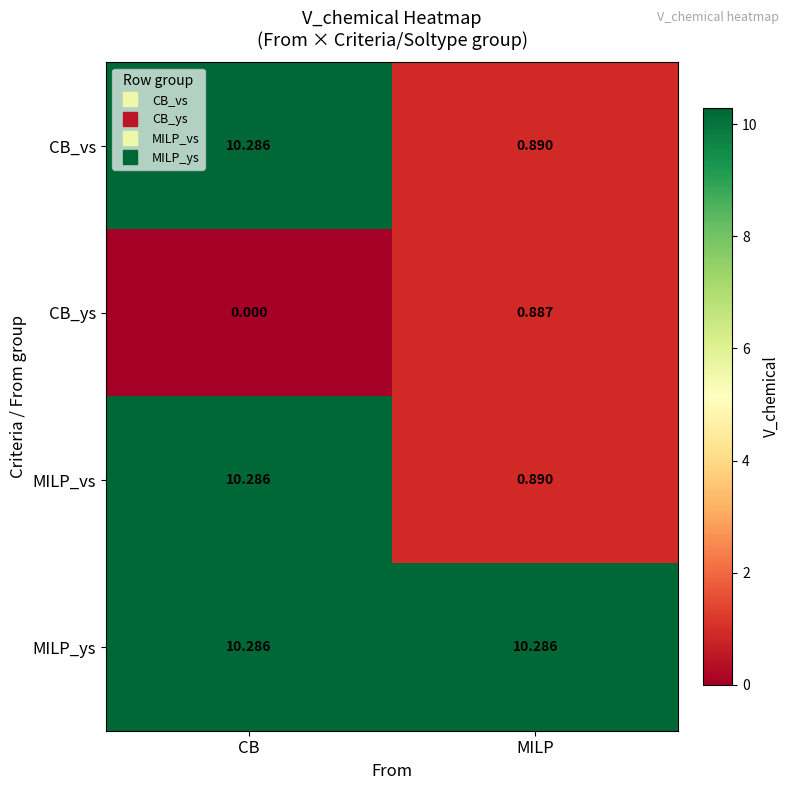

At which label does CB_vs first exceed 10?

CB